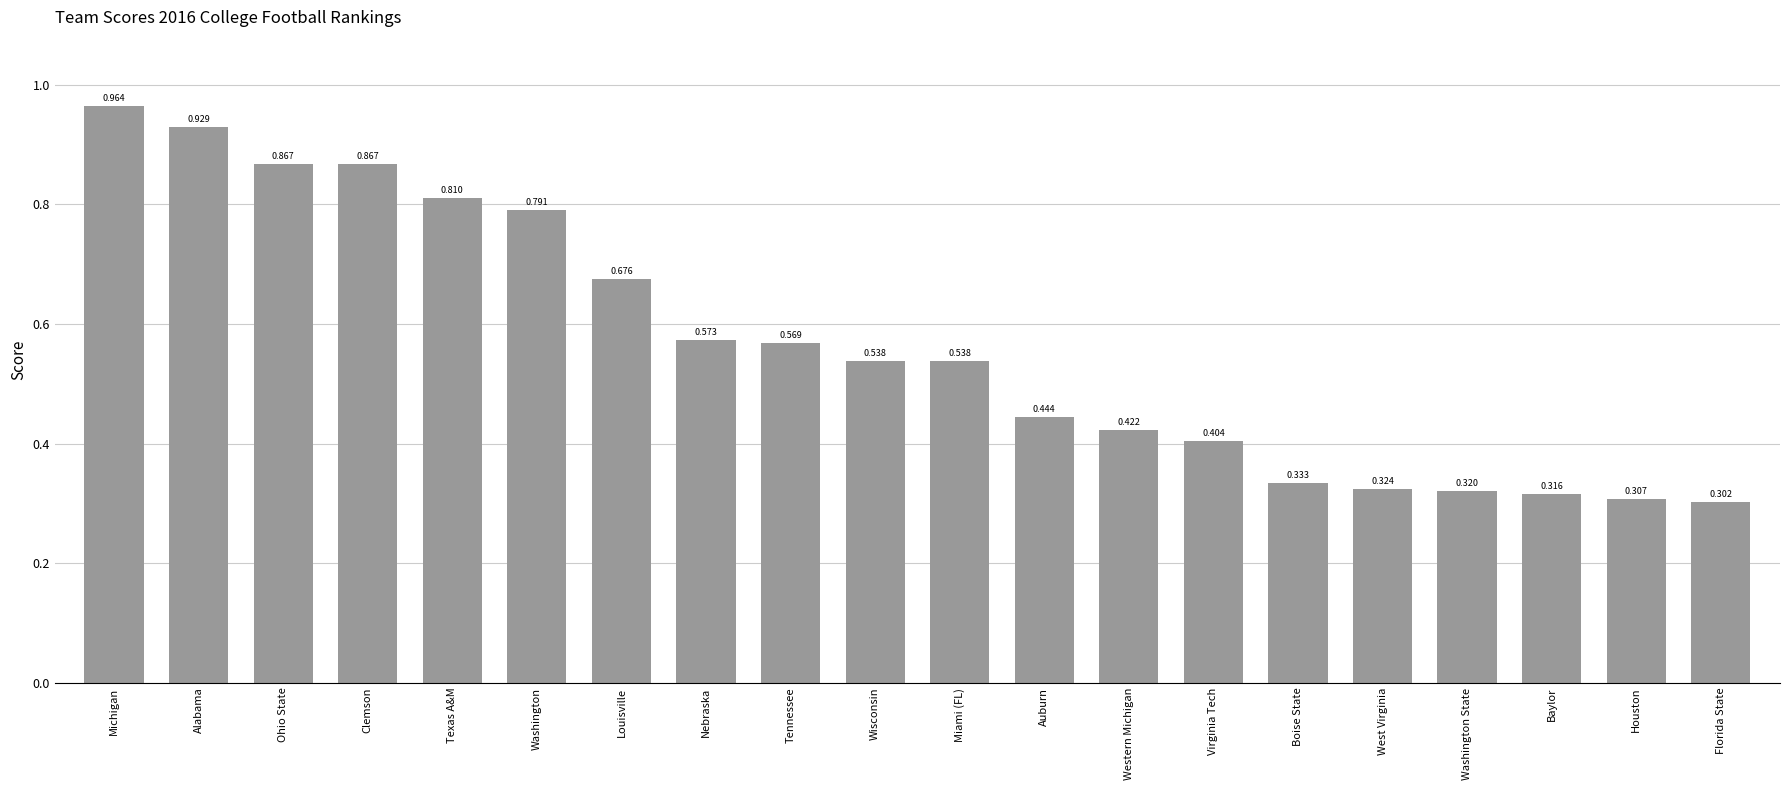

What is the label of the 15th bar from the left?

Boise State